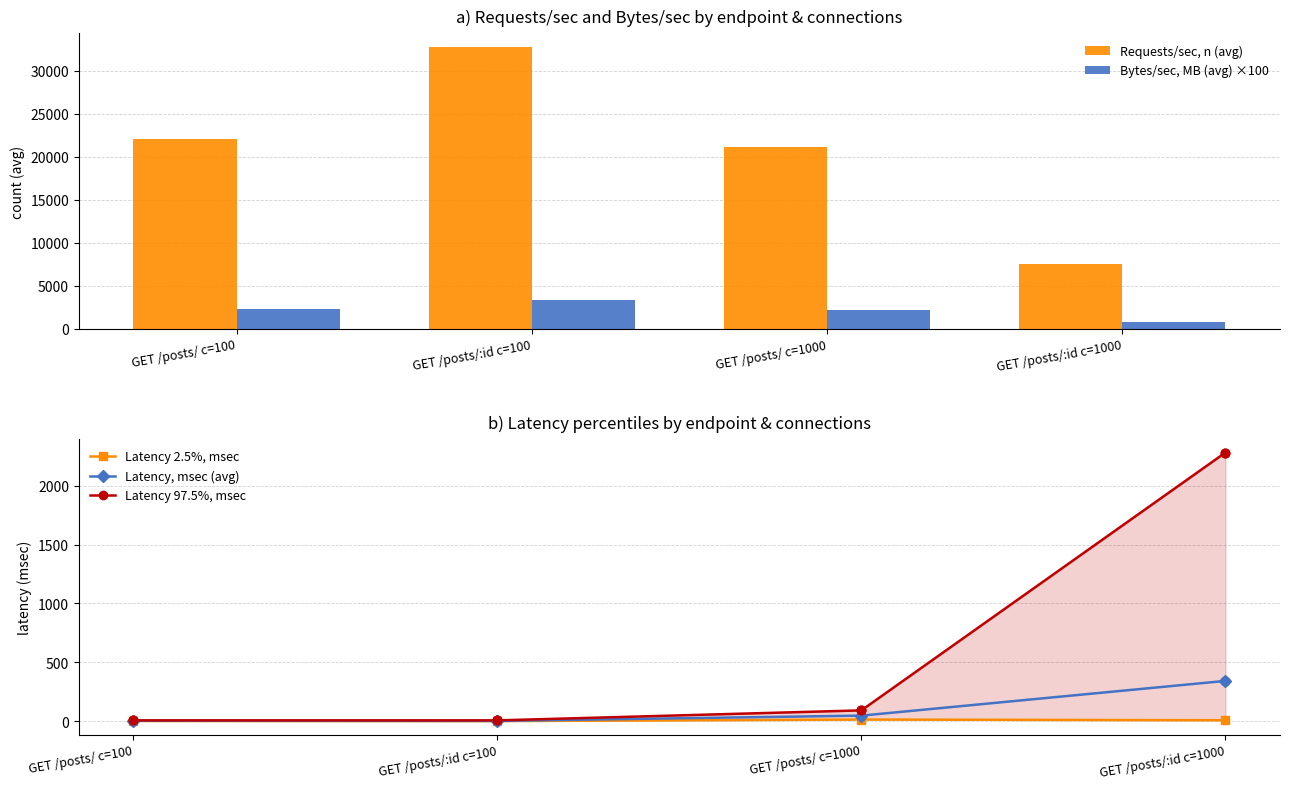

Which series contains the highest Y value?

Requests/sec, n (avg)